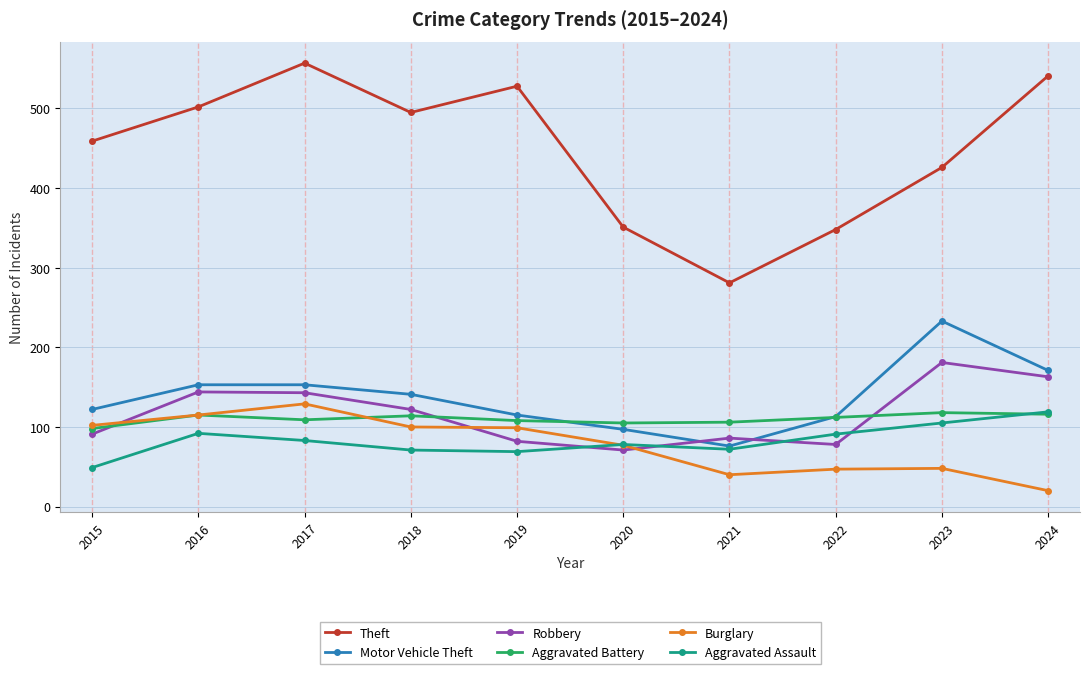

How many intersections are there between Aggravated Assault and Burglary?

1